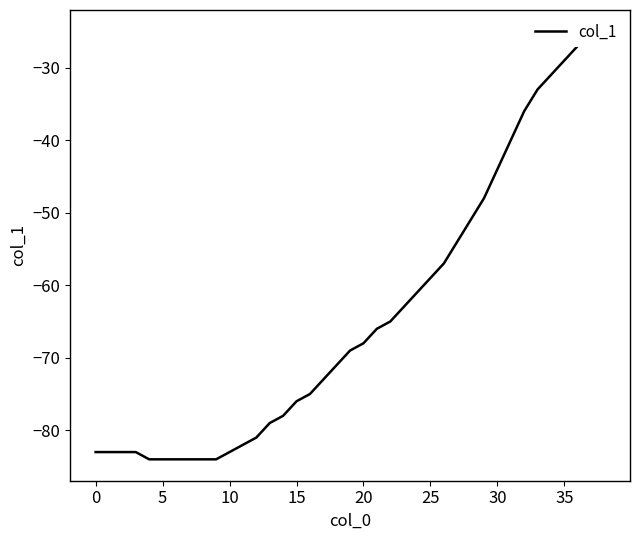

How many lines are shown in the chart?

1